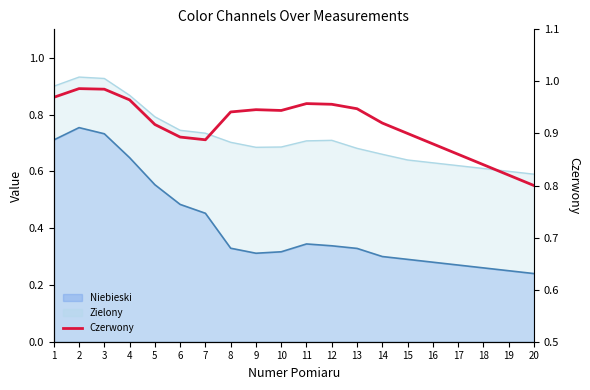

How many lines are shown in the chart?

1